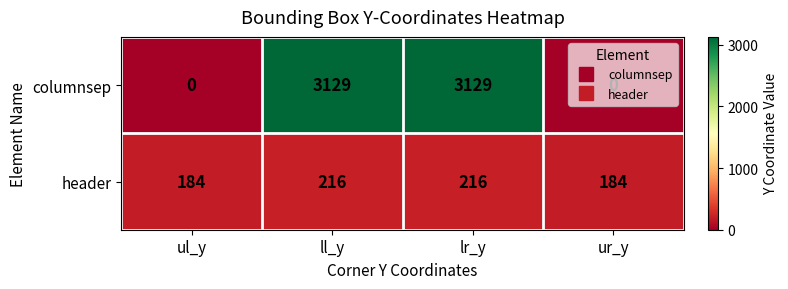

What is the maximum value for header?

216